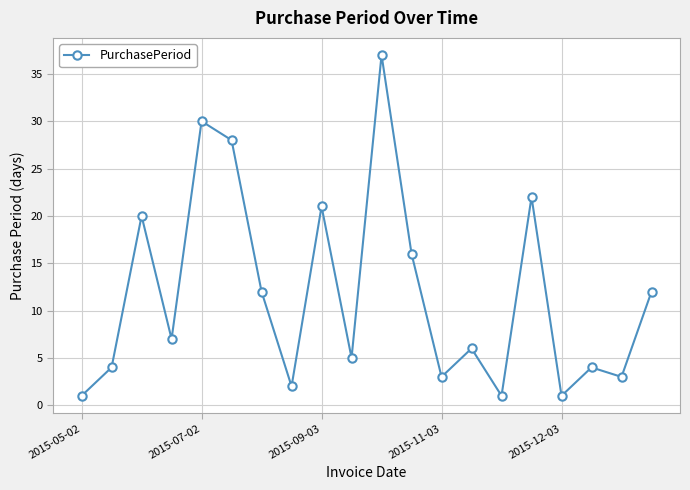

What is the maximum value shown in the chart?

37